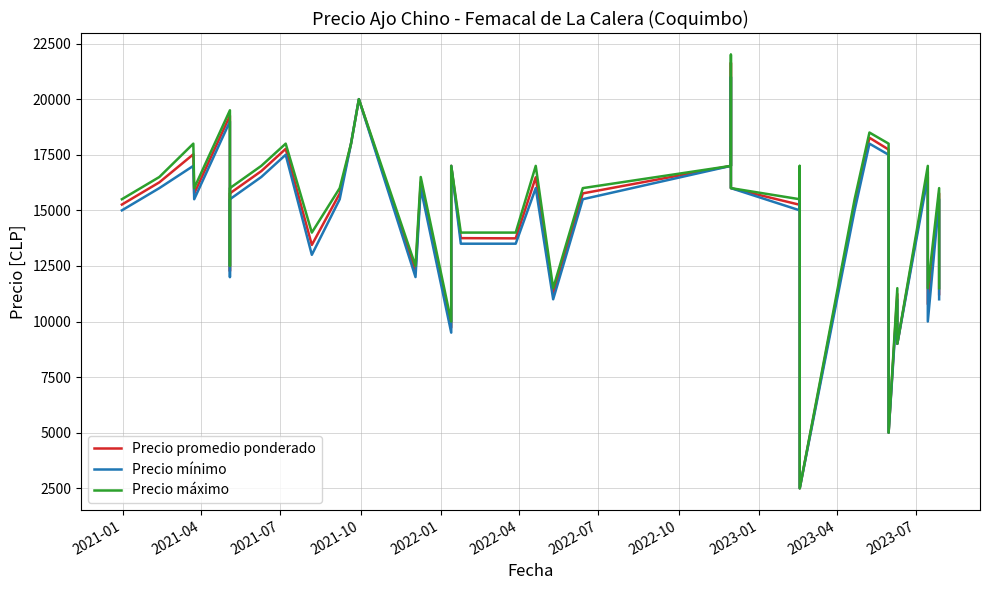

Rank the series by their maximum value, from lowest to highest.

Precio mínimo, Precio promedio ponderado, Precio máximo